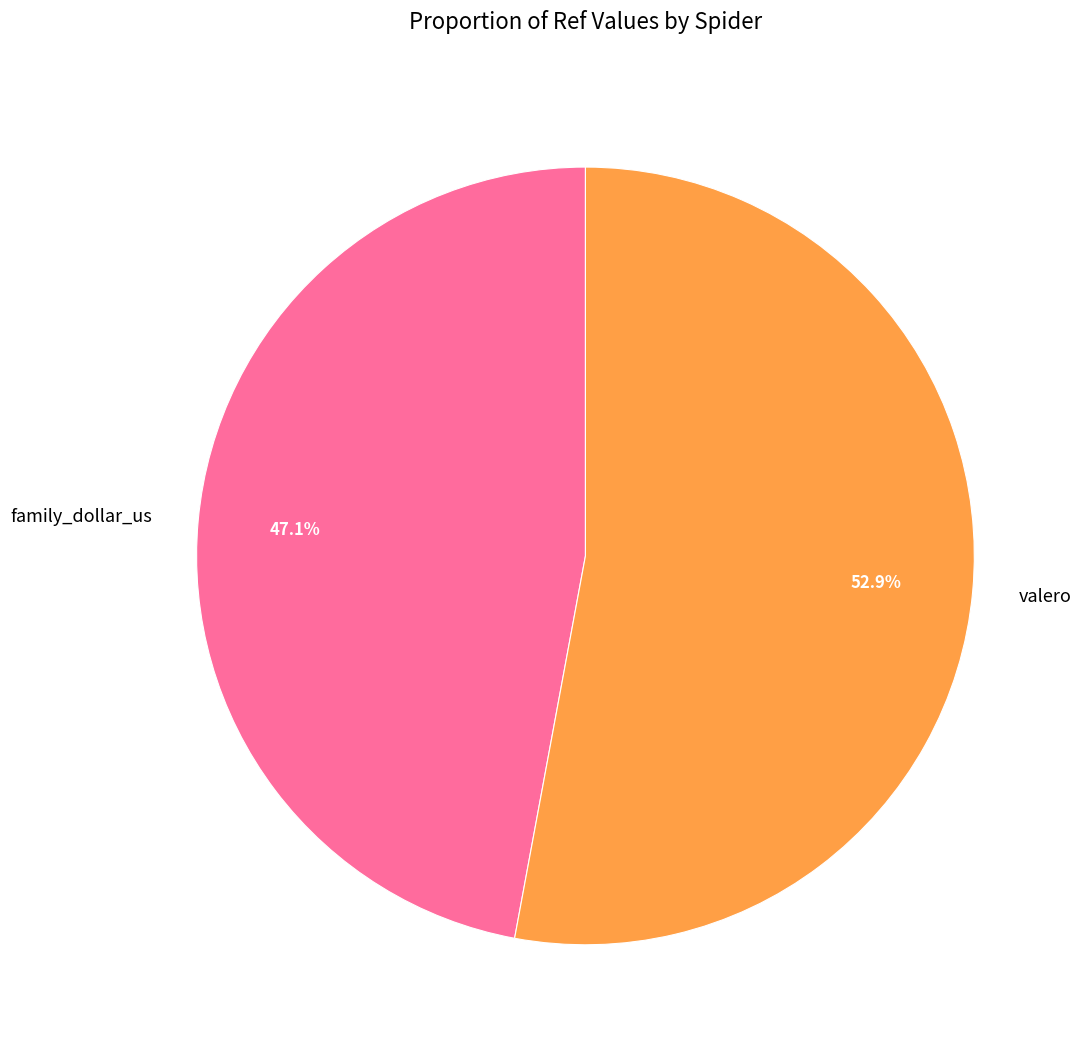

What percentage is the family_dollar_us slice, to the nearest percent?

47%